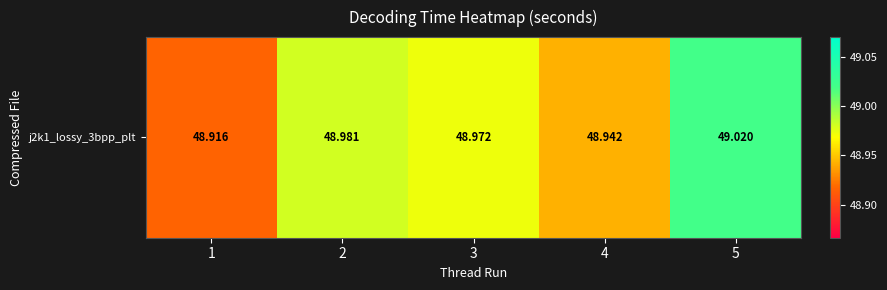

What is the greatest value displayed?

49.0